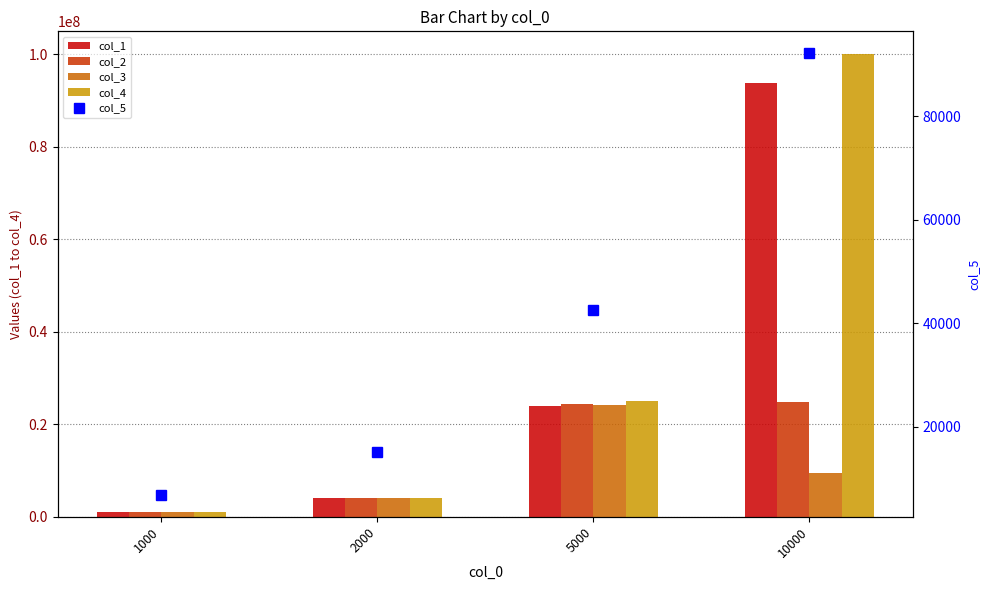

What value does the col_1 series have at 1000?

1007900.0